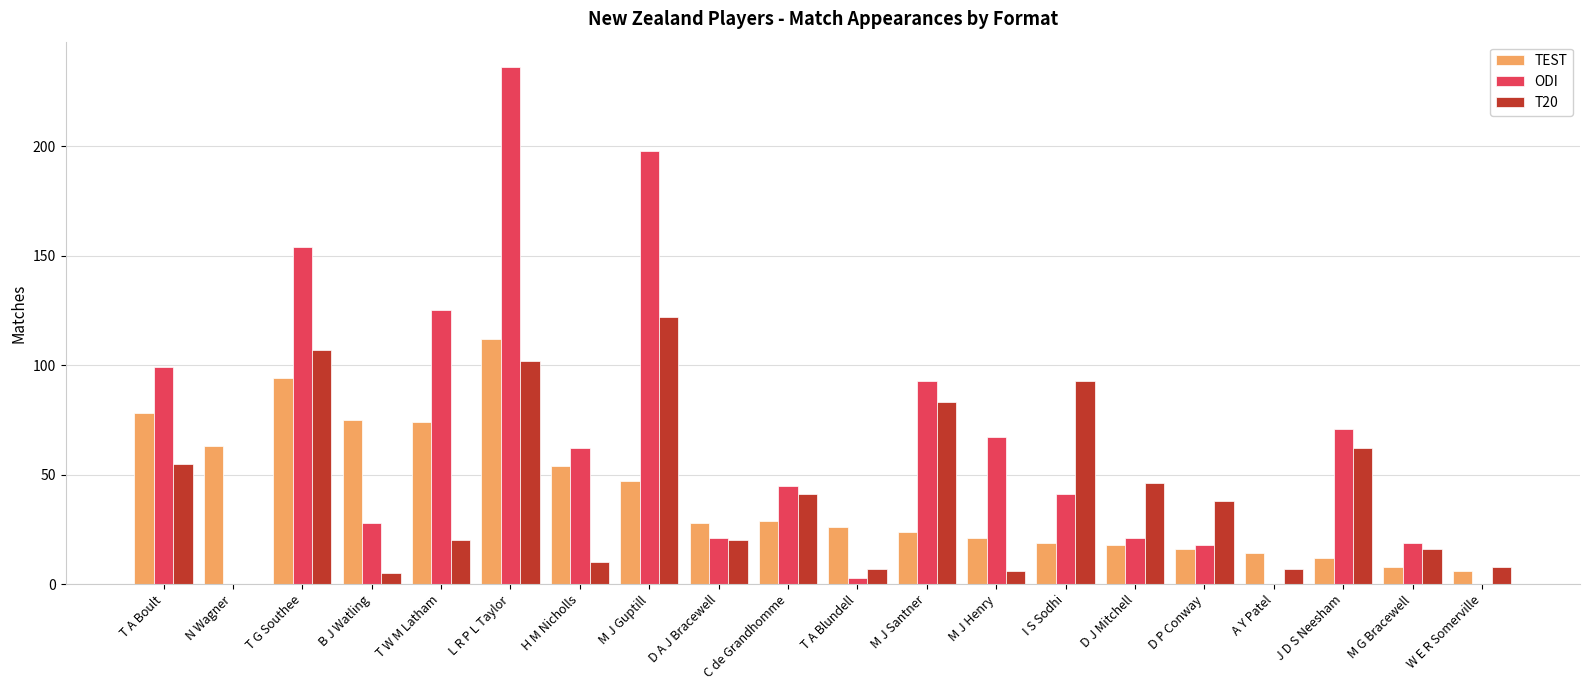

What is the highest value of the TEST series?

112